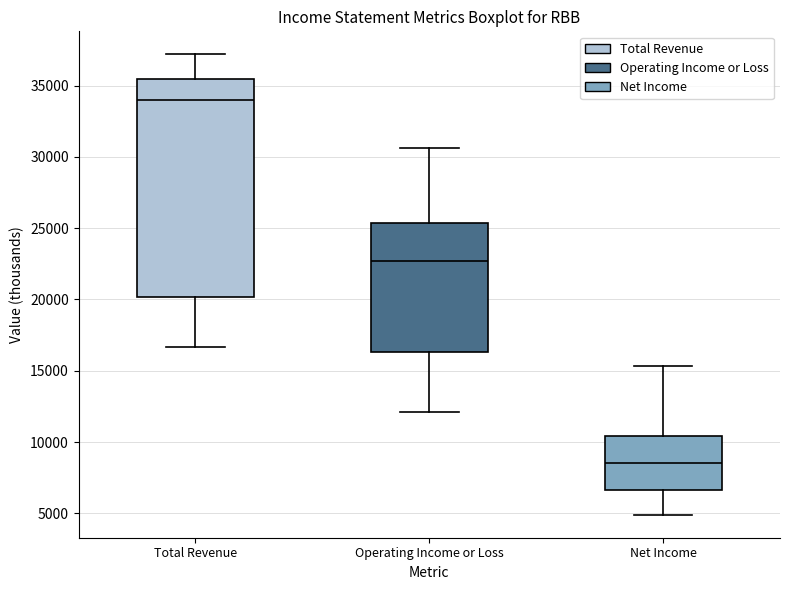

Which box's median line is the highest?

Total Revenue